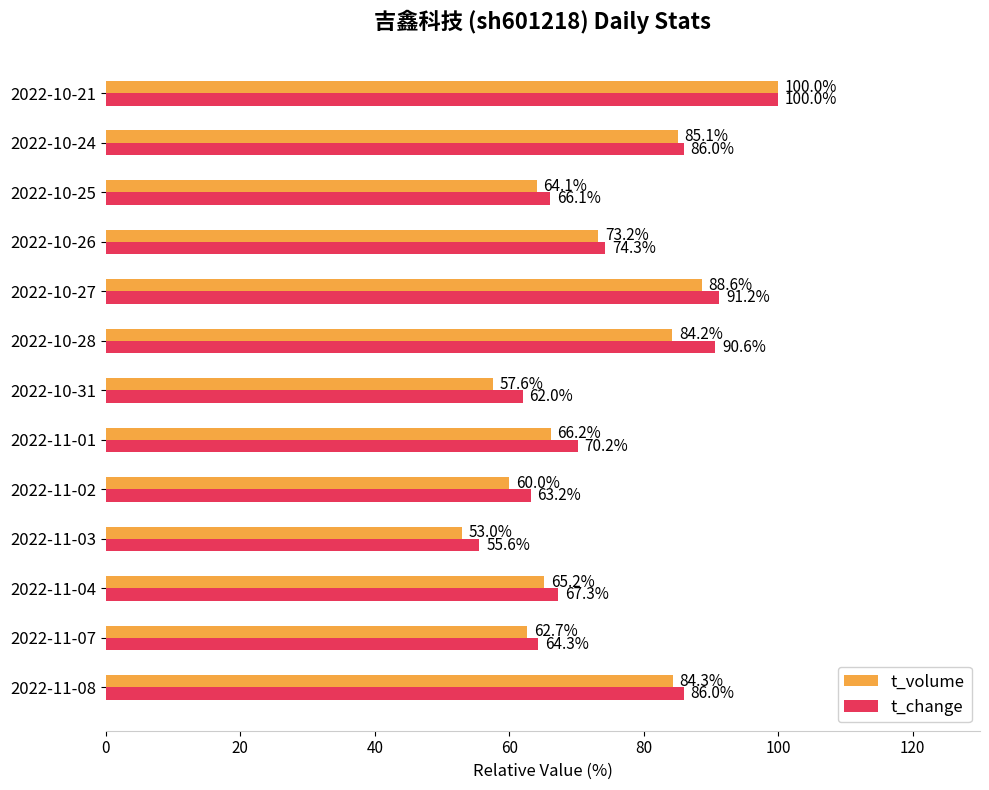

Which category has the highest value in the t_volume series?

2022-10-21